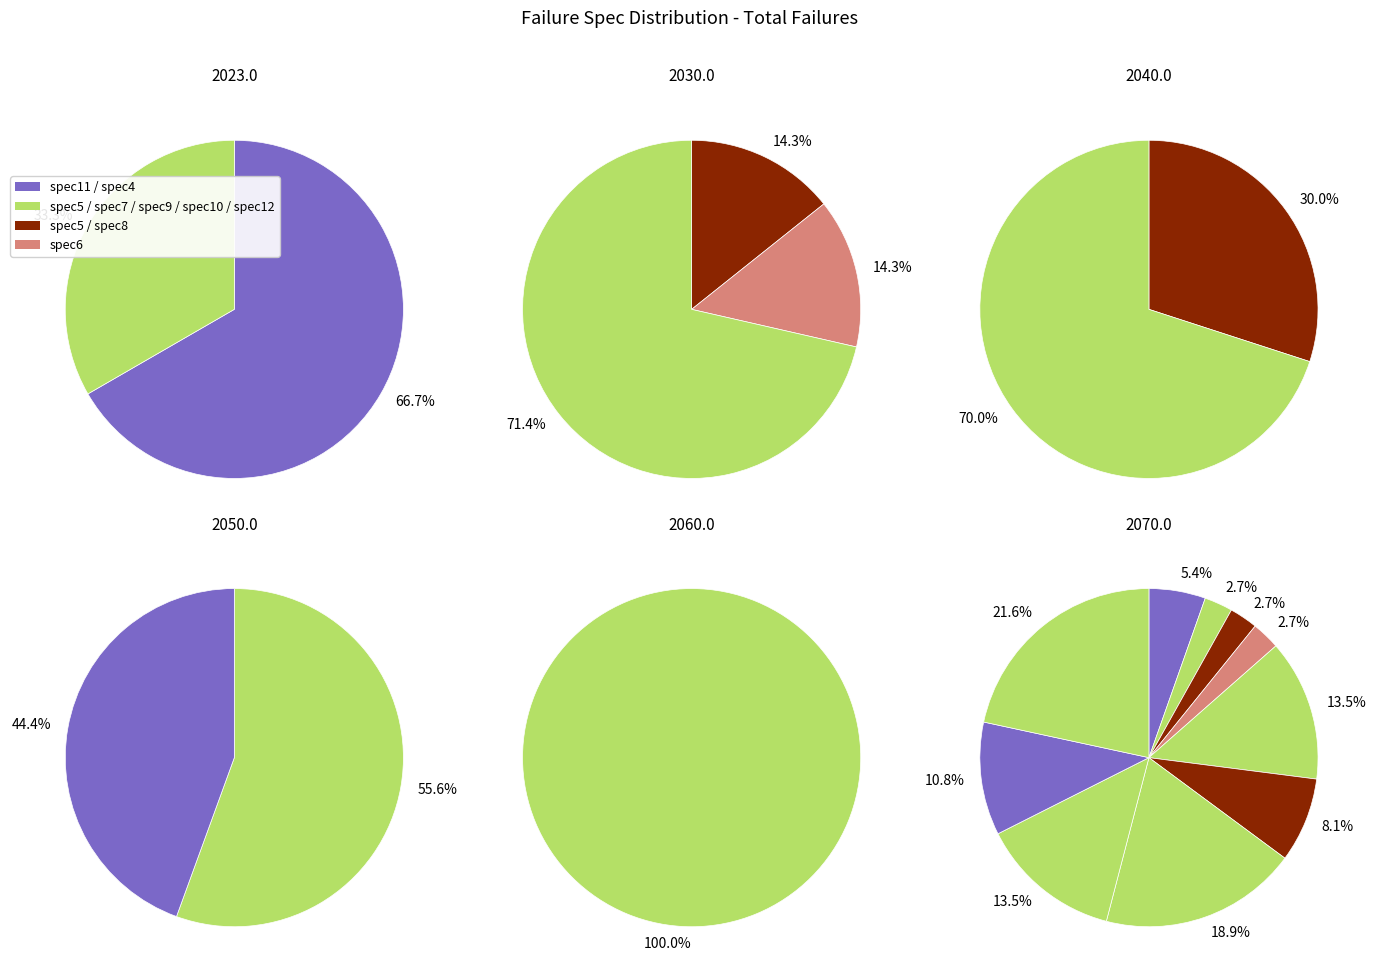

To the nearest percent, what is the difference between the spec9 and spec5 slice percentages?

16%